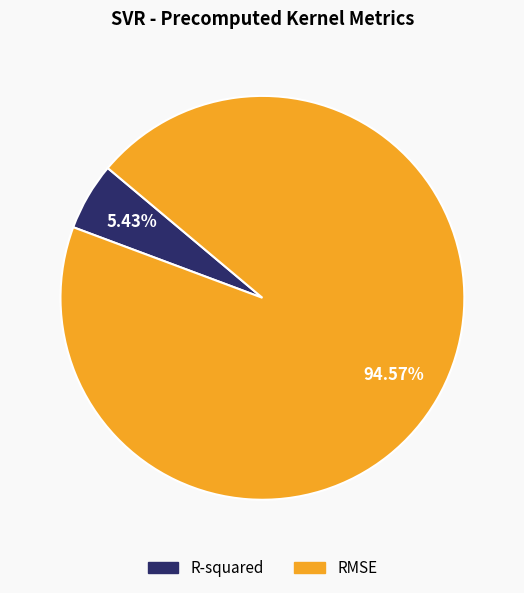

Is it true that RMSE is 95% of the pie?

True